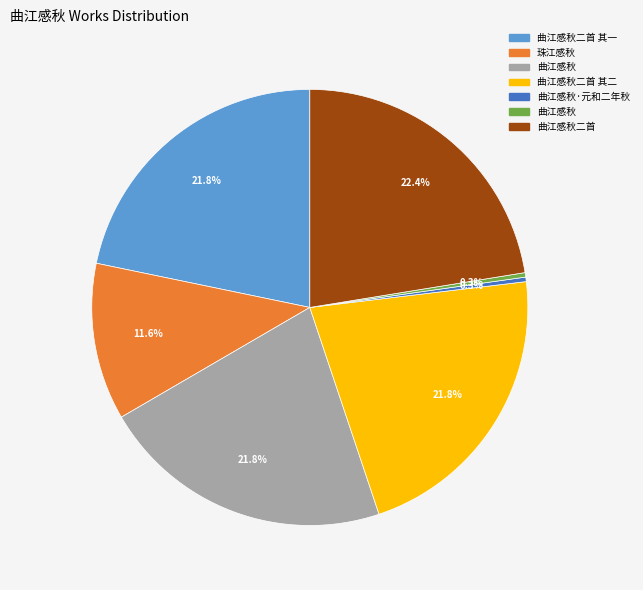

Is there a majority slice in this chart?

No